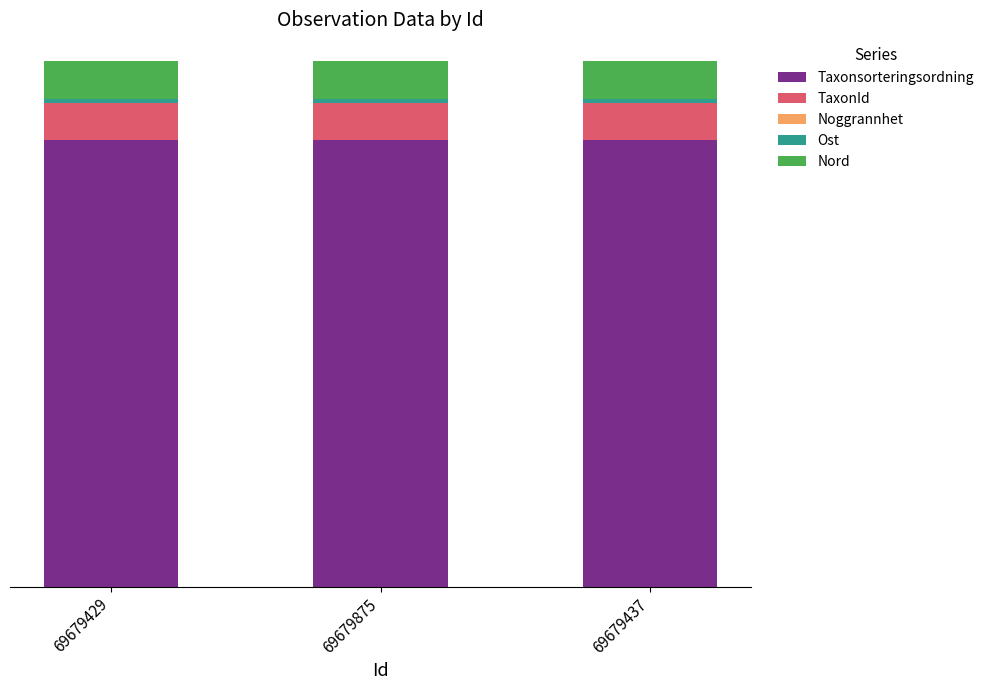

What is the difference between the maximum and minimum values in the Ost series?

0.2